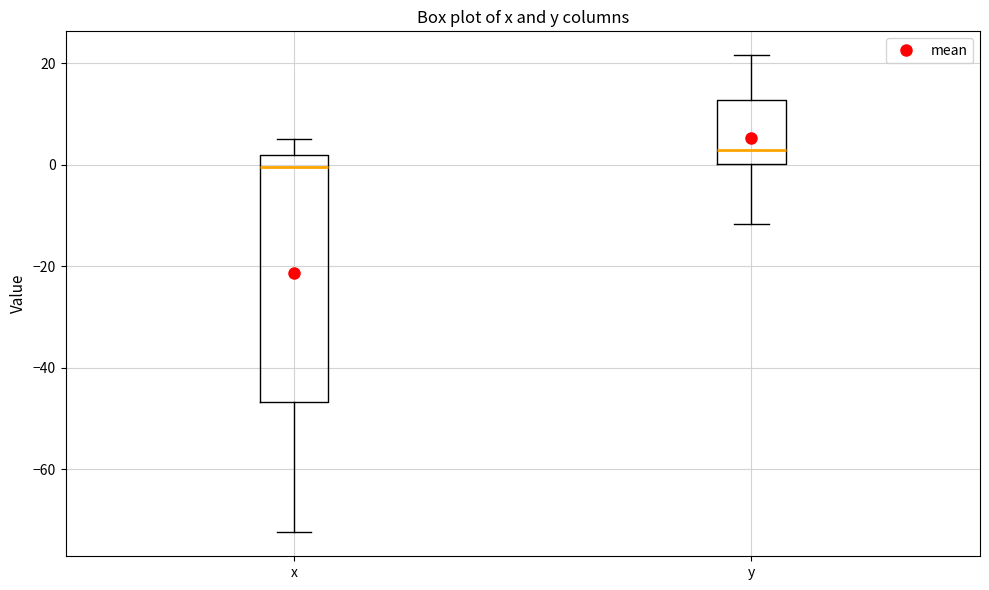

Reading left to right, read every box against the y-axis: the position of its median line, the range the box covers, and the ends of its whiskers. The values are not printed on the chart, so give them approximately, as read against the axis.

x: median 0, box -46 to 2, whiskers -72 to 6
y: median 2, box 0 to 12, whiskers -12 to 22